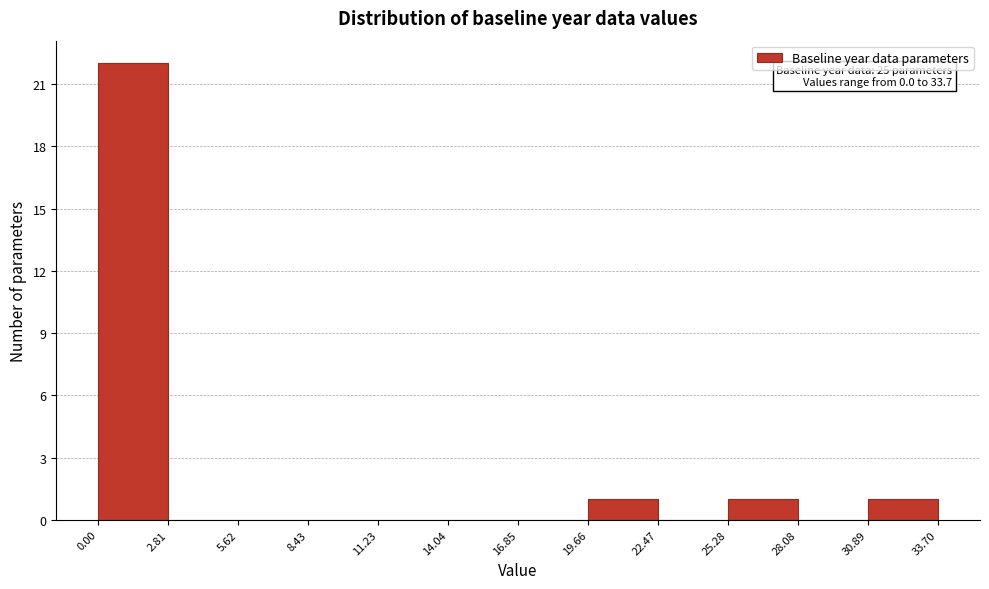

Over which range of the x-axis is the bar tallest?

0.00 to 2.81